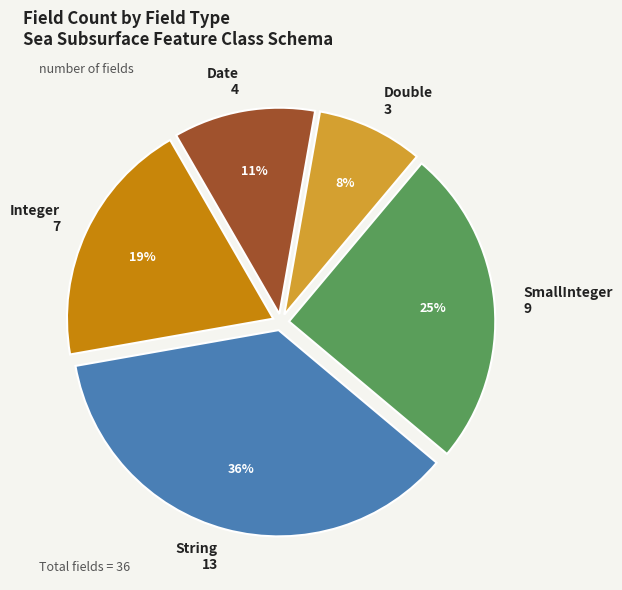

How many segments does this pie chart have?

5